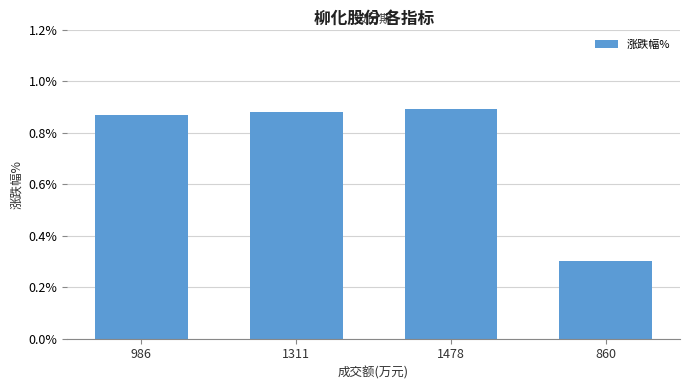

The chart shows a value of 0.5 at 1311. True or false?

False